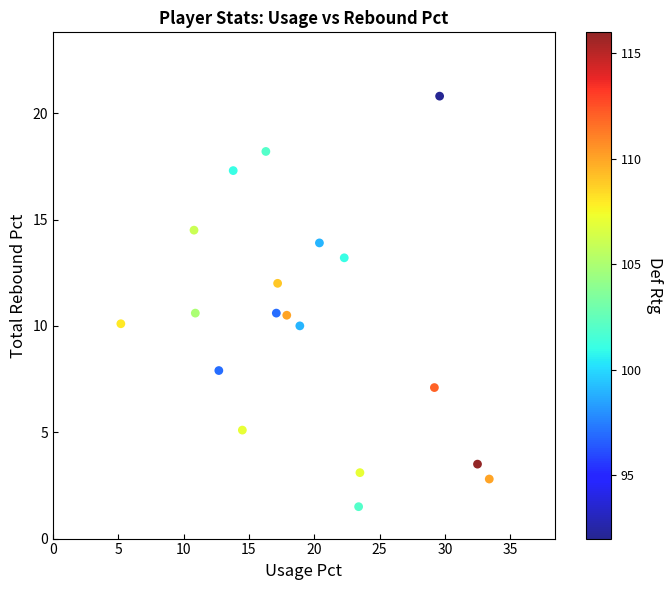

What is the range of X values (max minus min)?

28.2